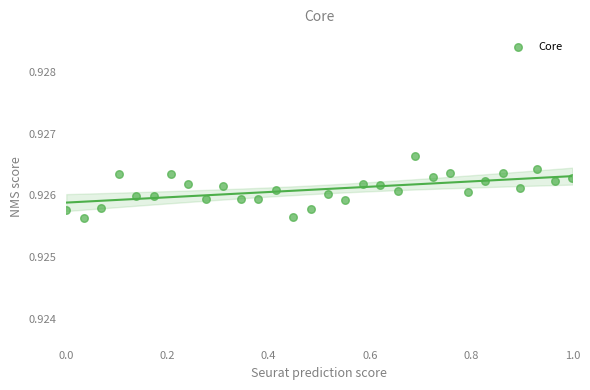

What is the range of X values (max minus min)?

1.0